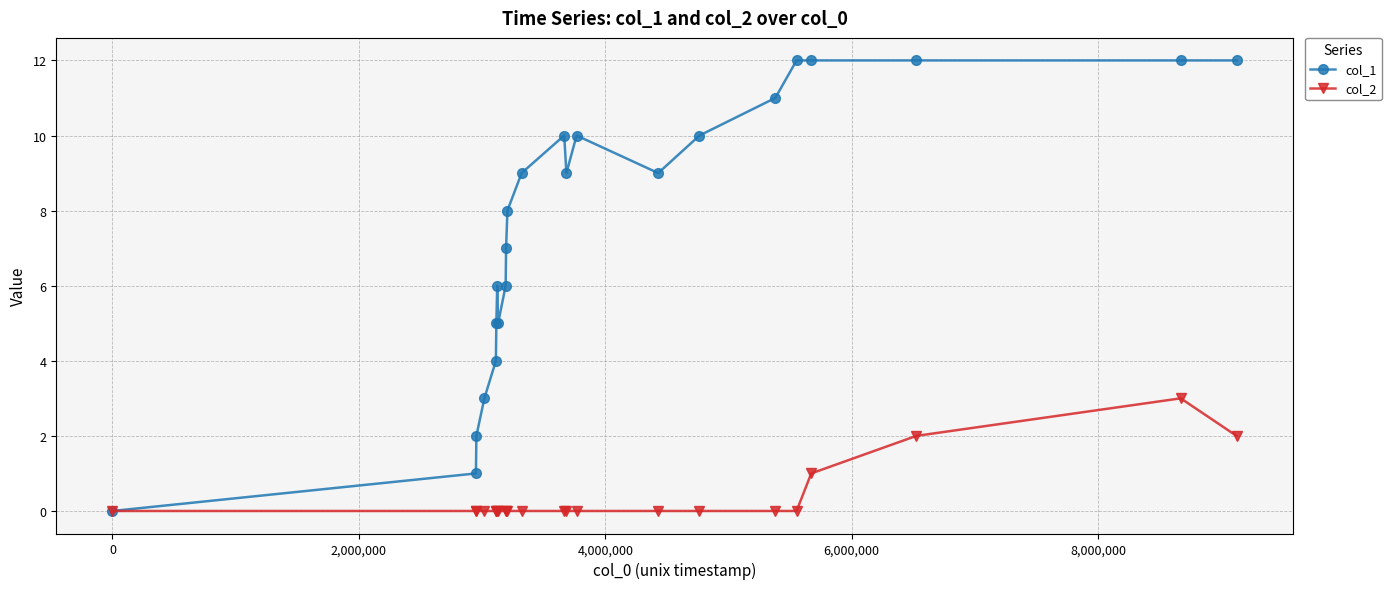

What is the greatest value displayed?

12